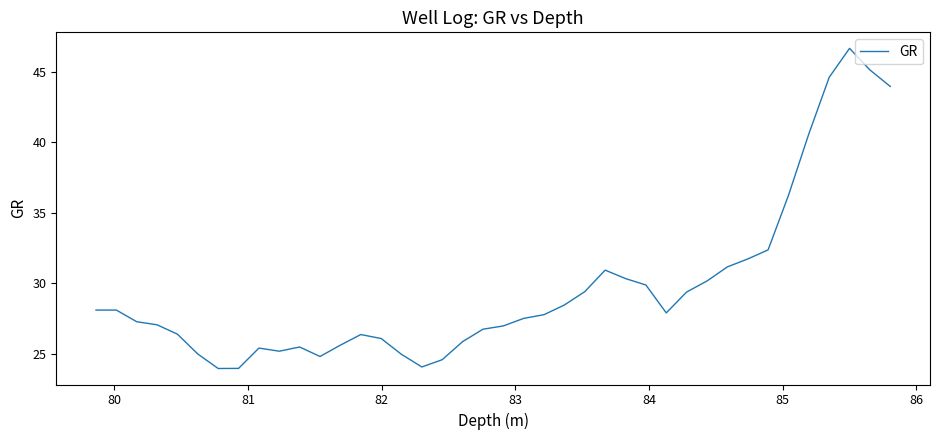

Count the number of categories in the chart.

40